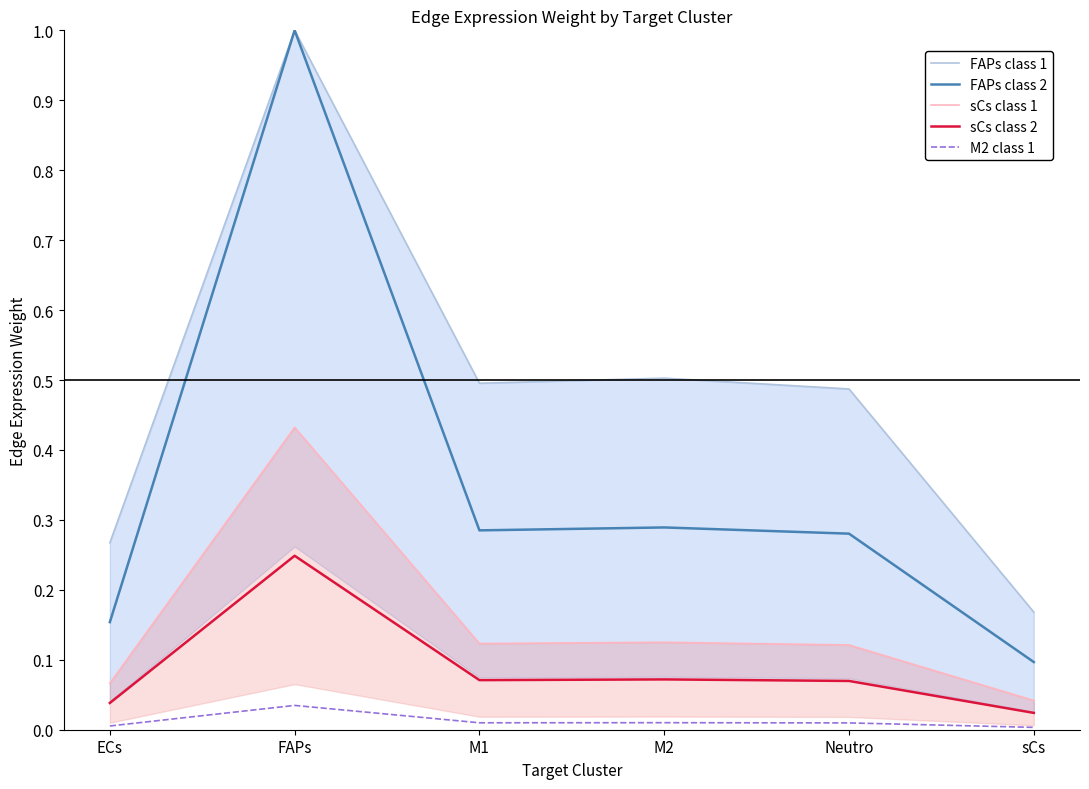

Reading left to right, transcribe all the data shown in this chart.

FAPs class 1: 0.3	1.0	0.5	0.5	0.5	0.2
FAPs class 2: 0.2	1.0	0.3	0.3	0.3	0.1
sCs class 1: 0.1	0.4	0.1	0.1	0.1	0.0
sCs class 2: 0.0	0.2	0.1	0.1	0.1	0.0
M2 class 1: 0.0	0.0	0.0	0.0	0.0	0.0